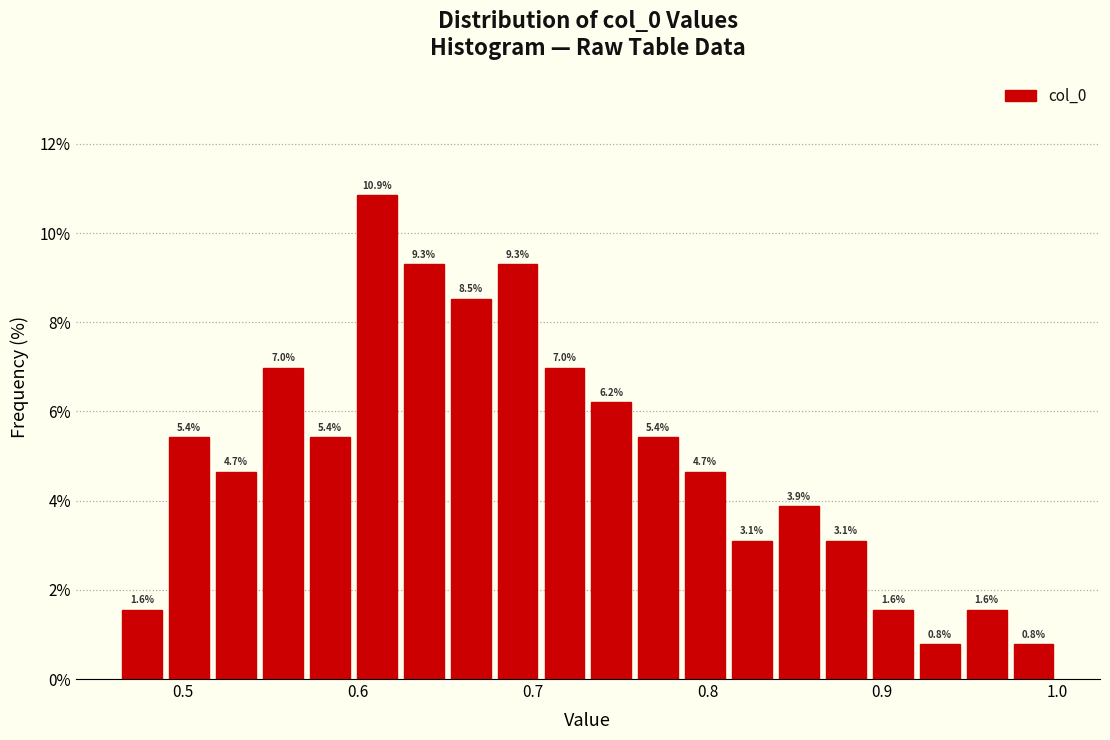

Around what value on the x-axis is the tallest bar? Give the approximate position of its centre, as read against the axis.

0.61